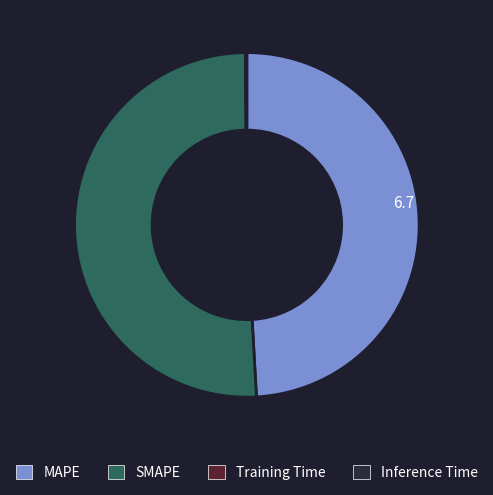

Which category has the biggest portion of the pie?

SMAPE